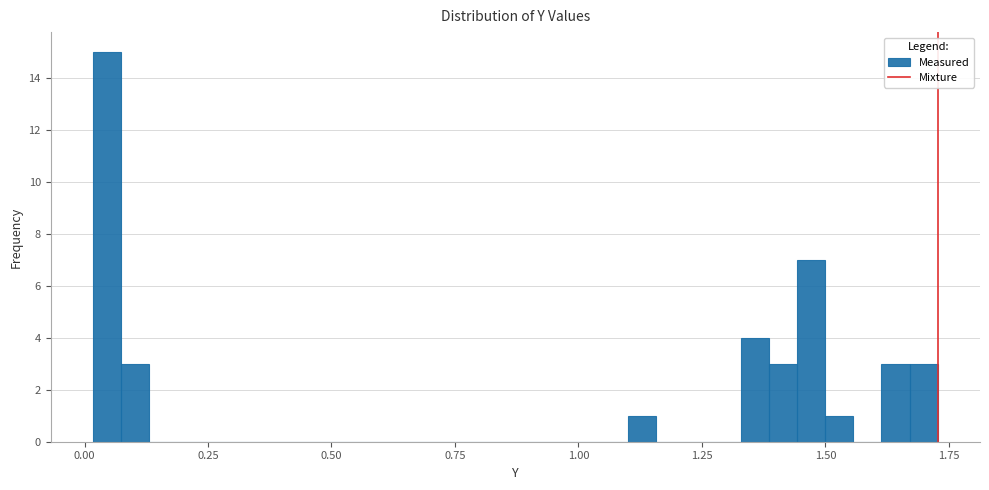

Read against the x-axis, roughly where is the centre of the tallest bar?

0.05